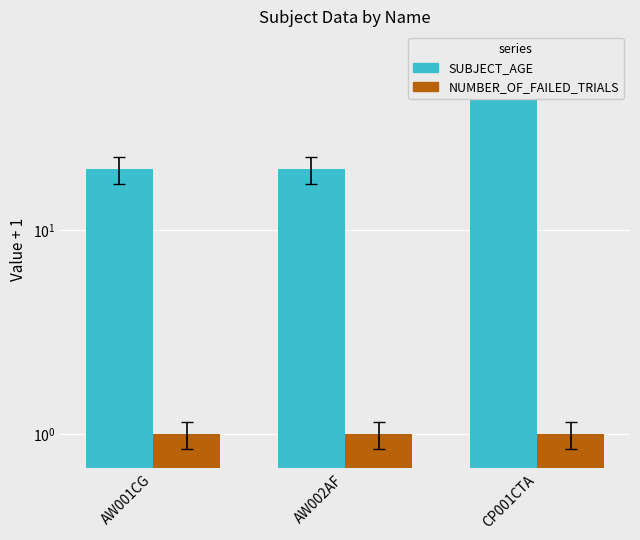

Is it true that SUBJECT_AGE equals 66 at CP001CTA?

True